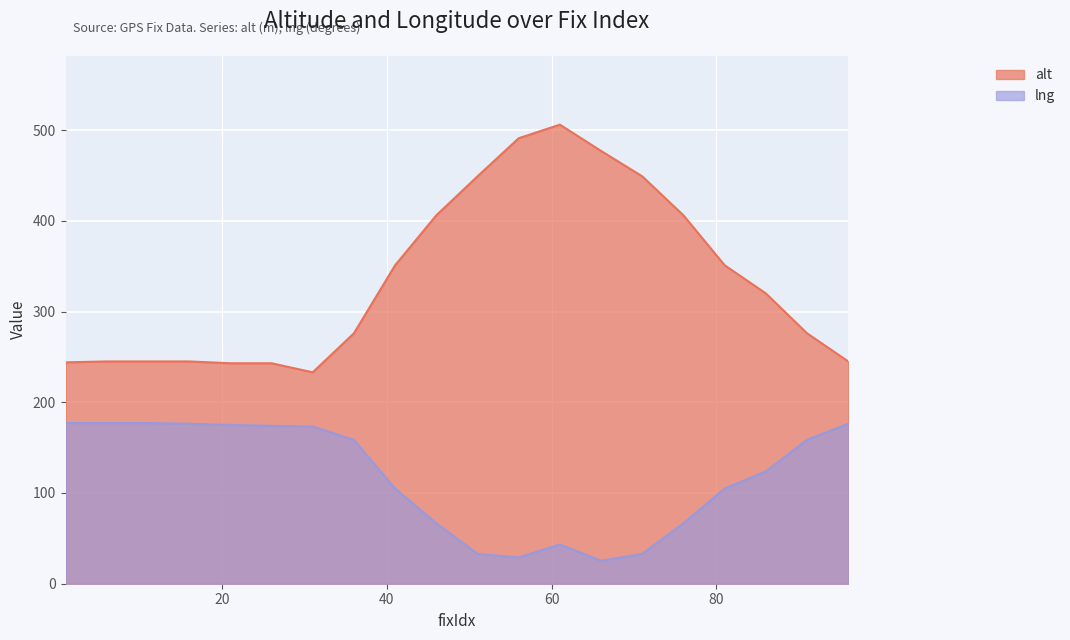

True or false: alt has a value of 244.0 at 1.

True